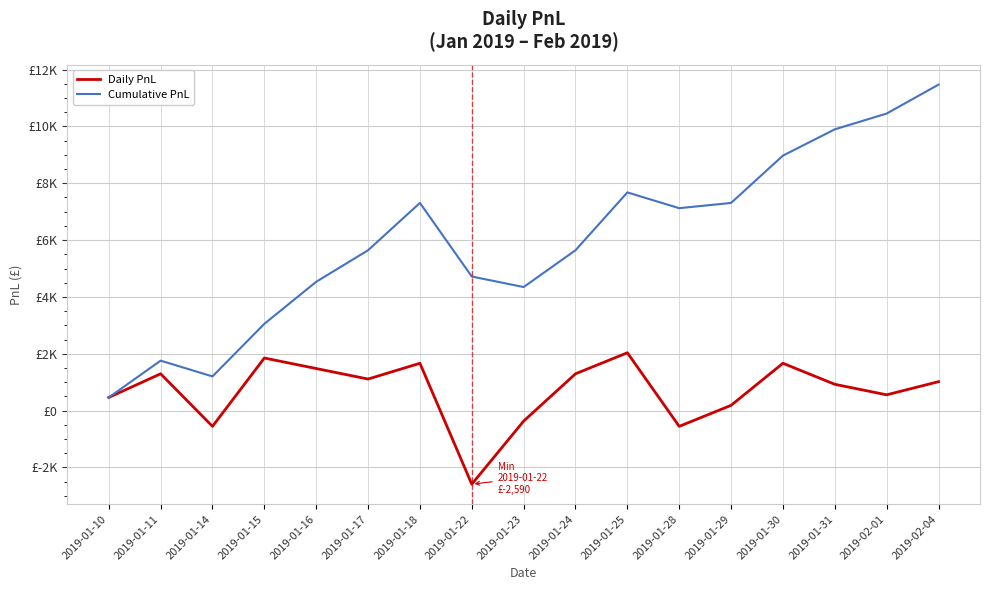

Where is Daily PnL nearest to the value -277?

2019-01-23